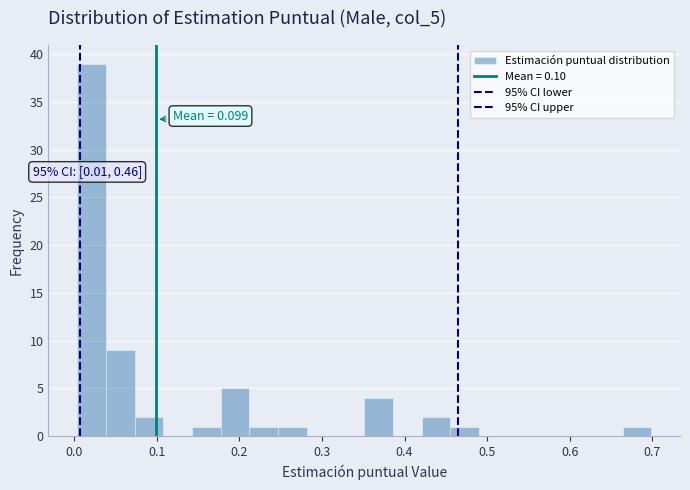

Around what value on the x-axis is the tallest bar? Give the approximate position of its centre, as read against the axis.

0.02